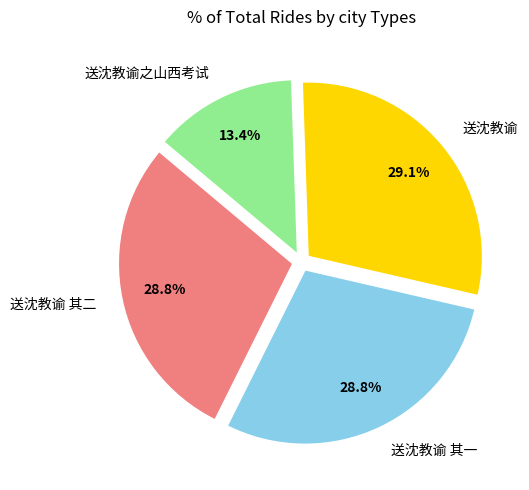

To the nearest percent, what is the combined percentage of 送沈教谕 and 送沈教谕 其二?

58%